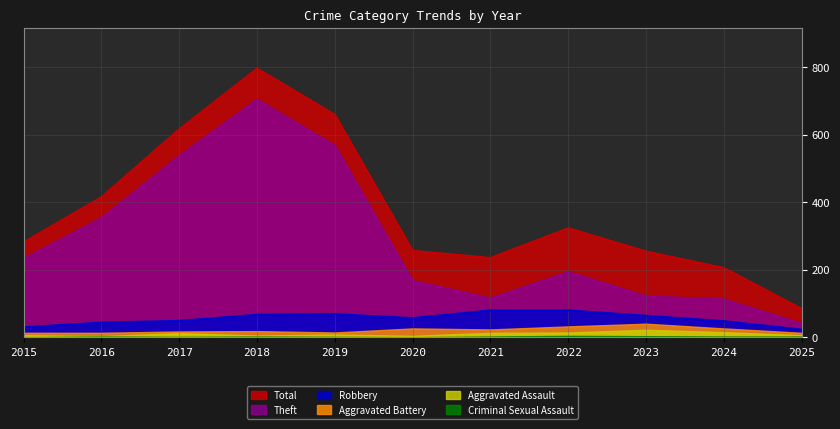

Count the number of data series in this chart.

6